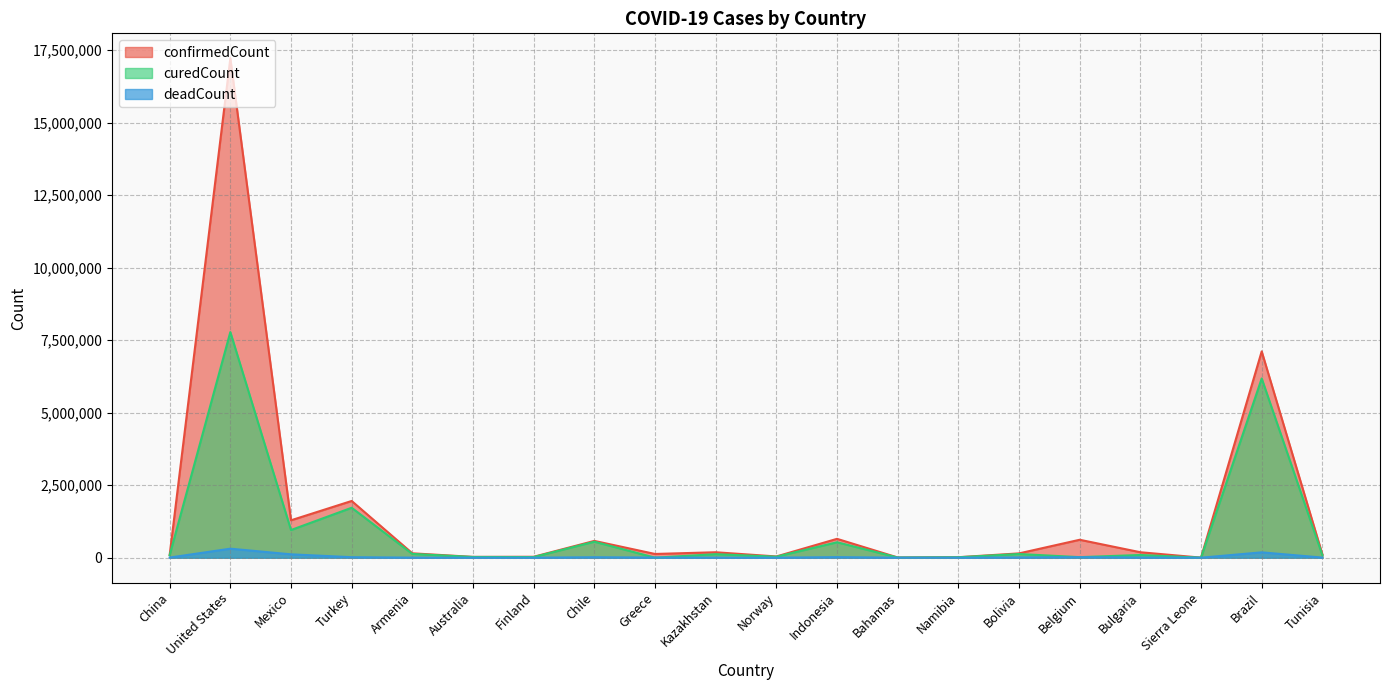

What is the difference between the maximum and second lowest values in the deadCount series?

310628